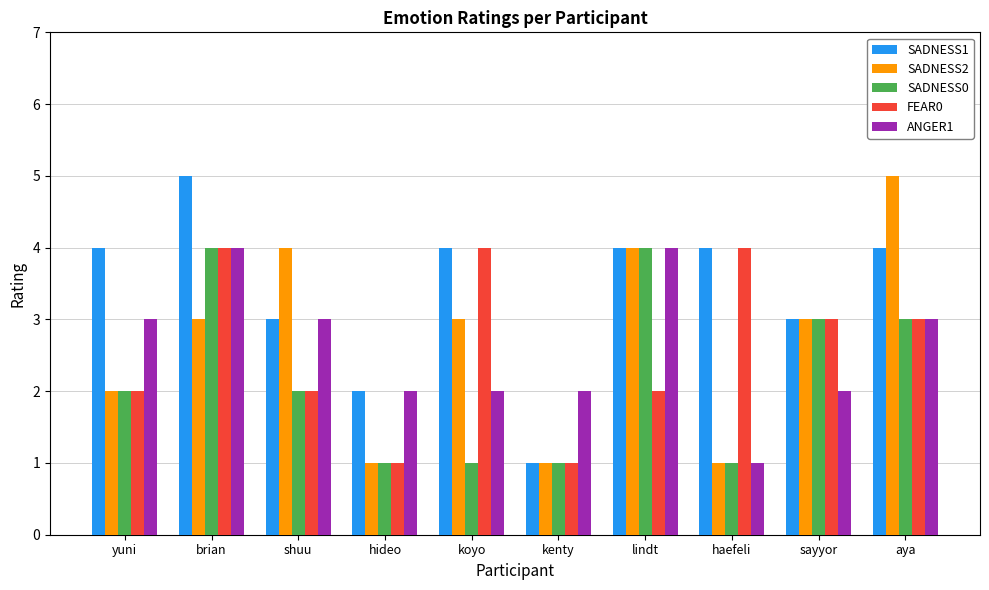

Count the number of data series in this chart.

5